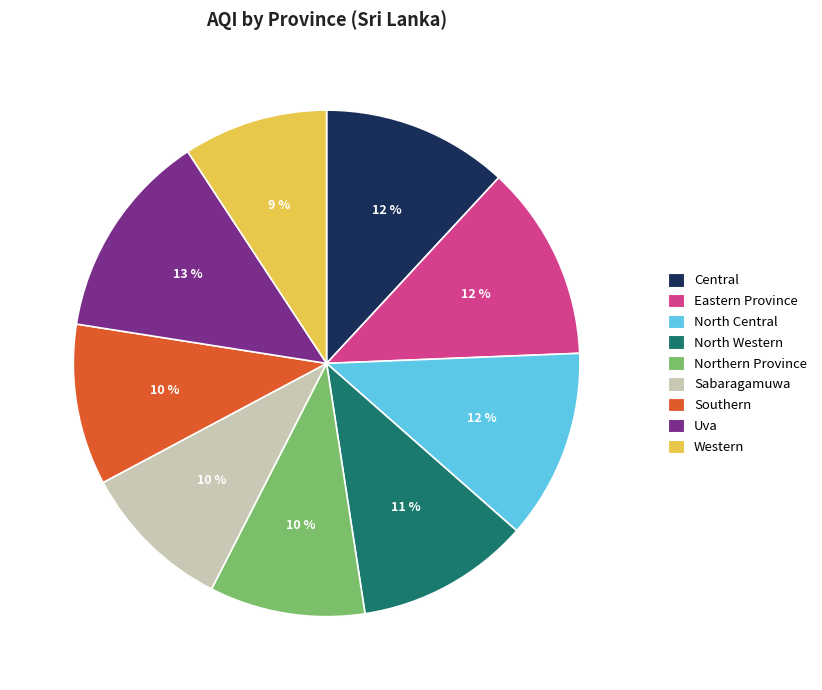

How many slices are in this pie chart?

9